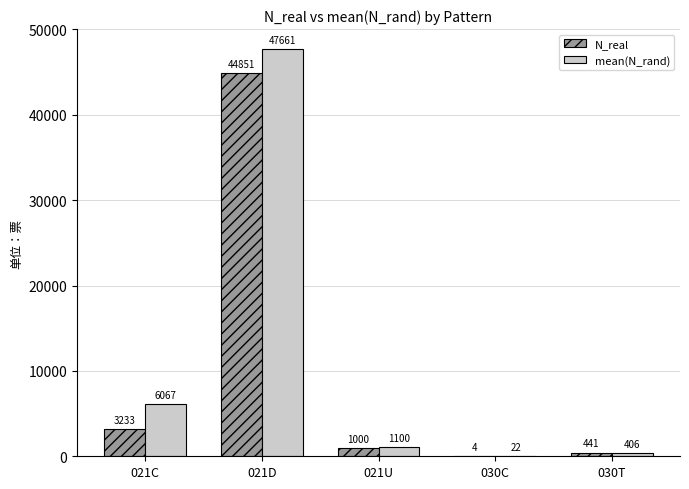

What is the average value of the mean(N_rand) series?

11051.5